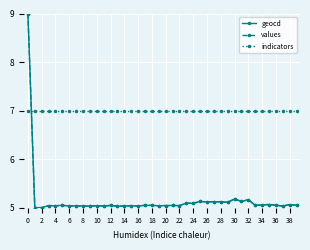

At which label is values closest to 7?

30